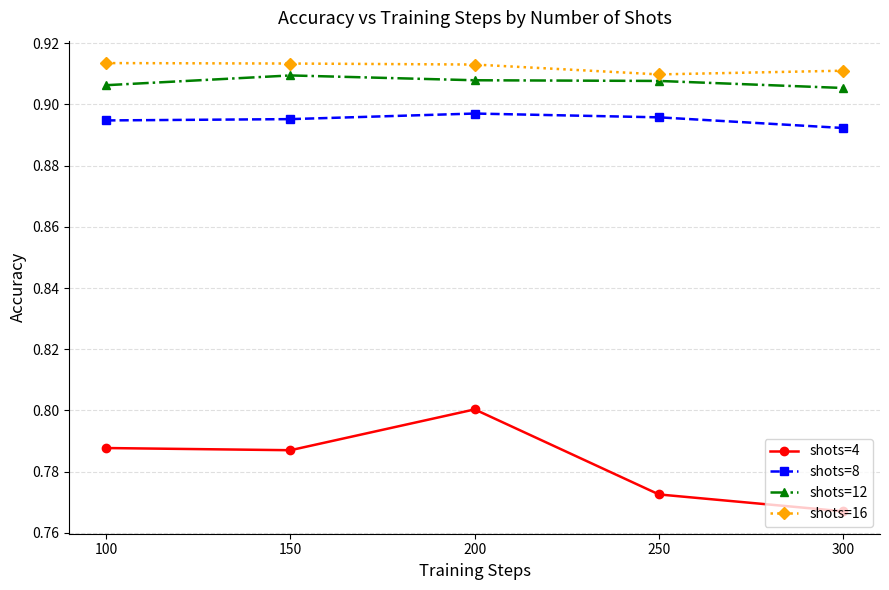

Count the shots=4 values in the range 0 to 1.

5